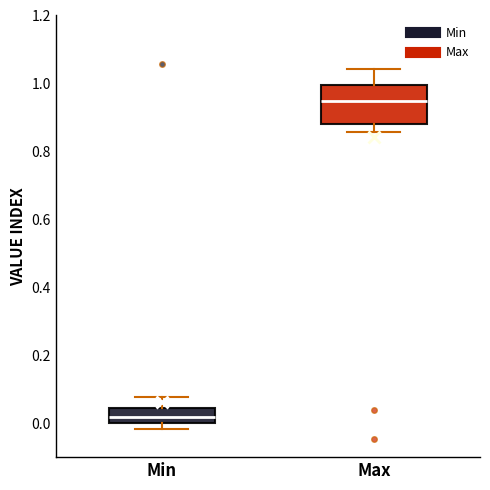

Which box has the highest median line?

Max